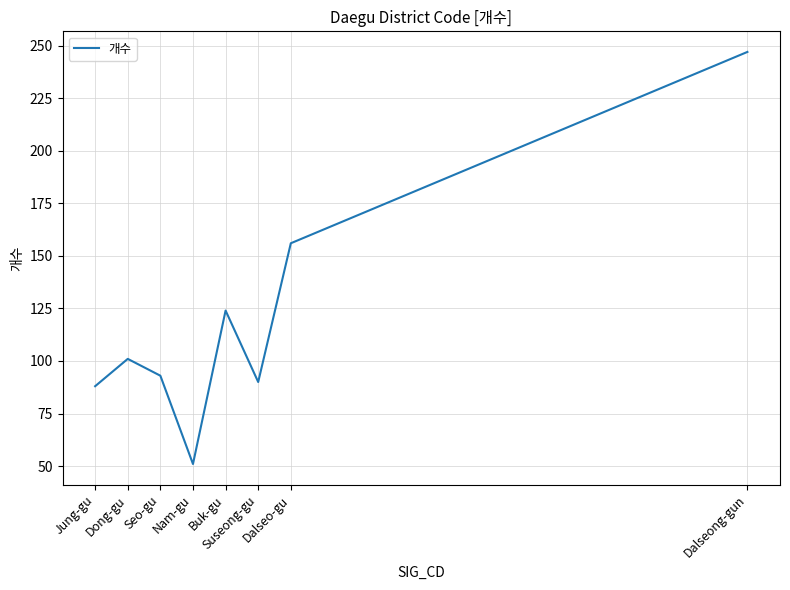

What is the difference between the second highest and minimum values?

105